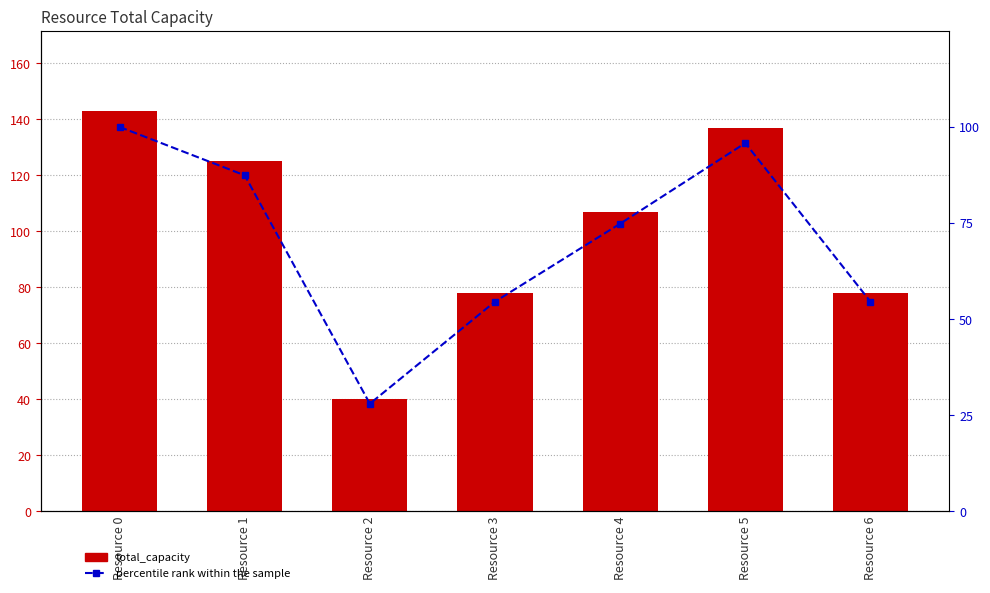

Does the chart contain any negative values?

No